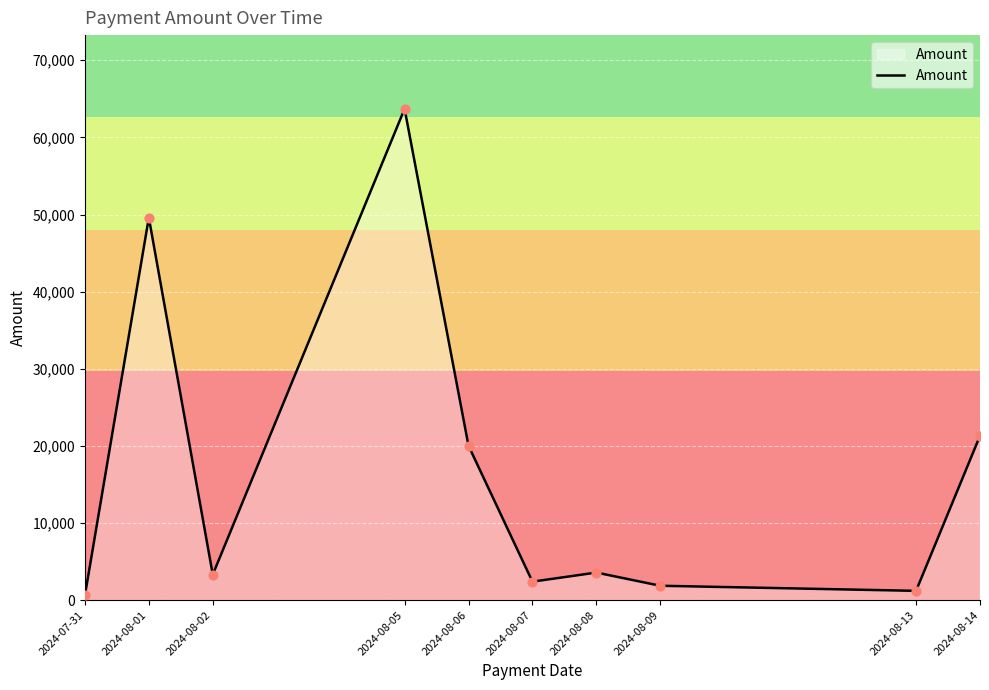

What is the change in value from 2024-08-01 to 2024-08-07?

-47197.3